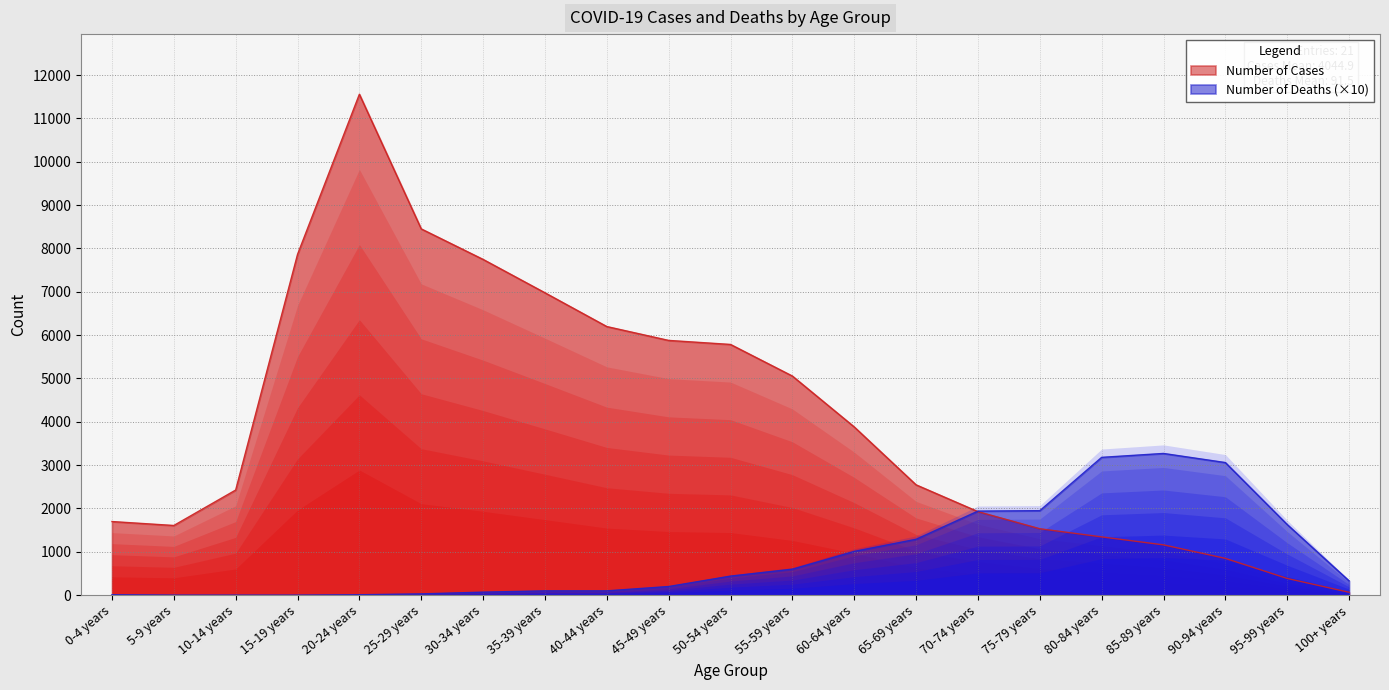

The value of Number of Deaths at 15-19 years is 0. True or false?

True